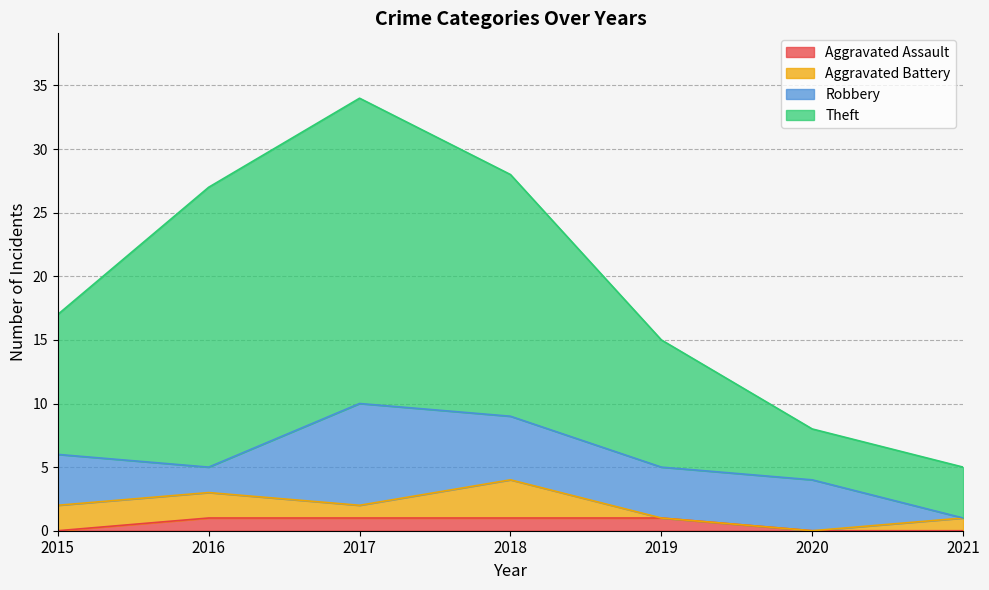

Is the value of Aggravated Assault at 2016 greater than the value of Theft at 2015?

No